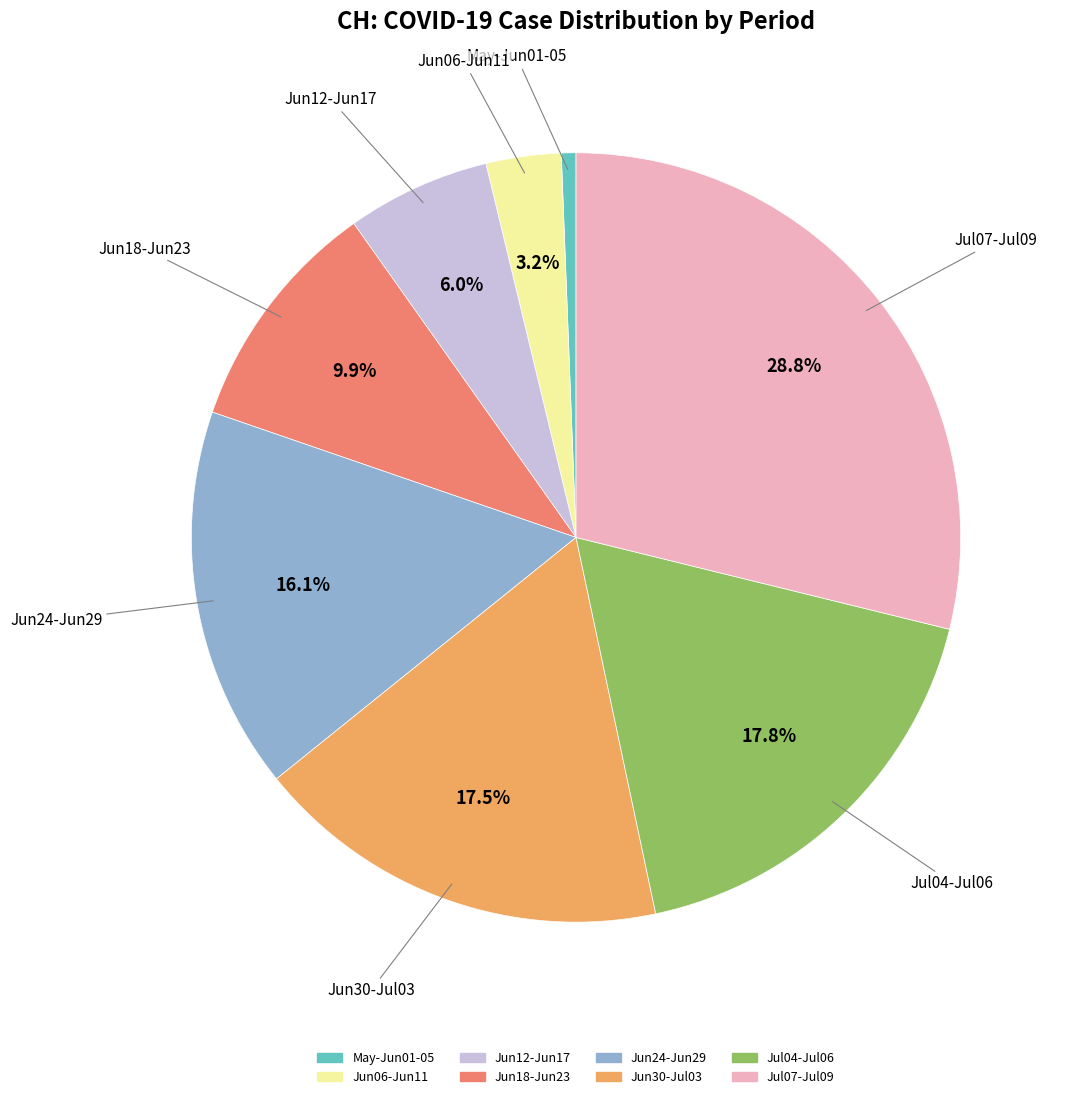

Does any single category account for the majority?

No